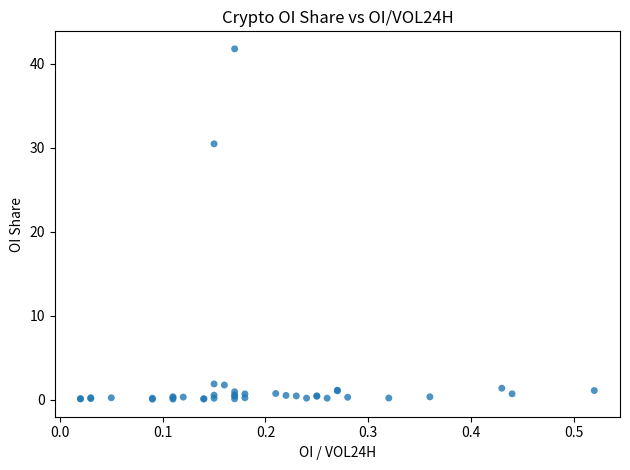

What Y value in the scatter plot is closest to 20?

30.5